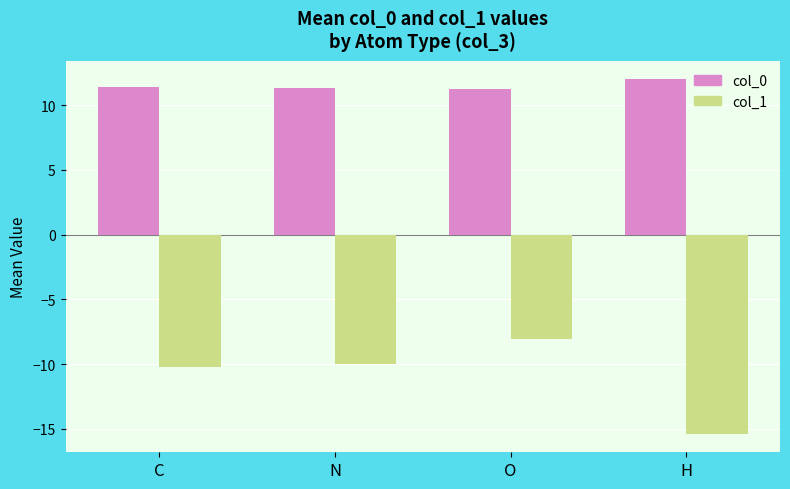

What is the sum of all col_0 values?

46.1